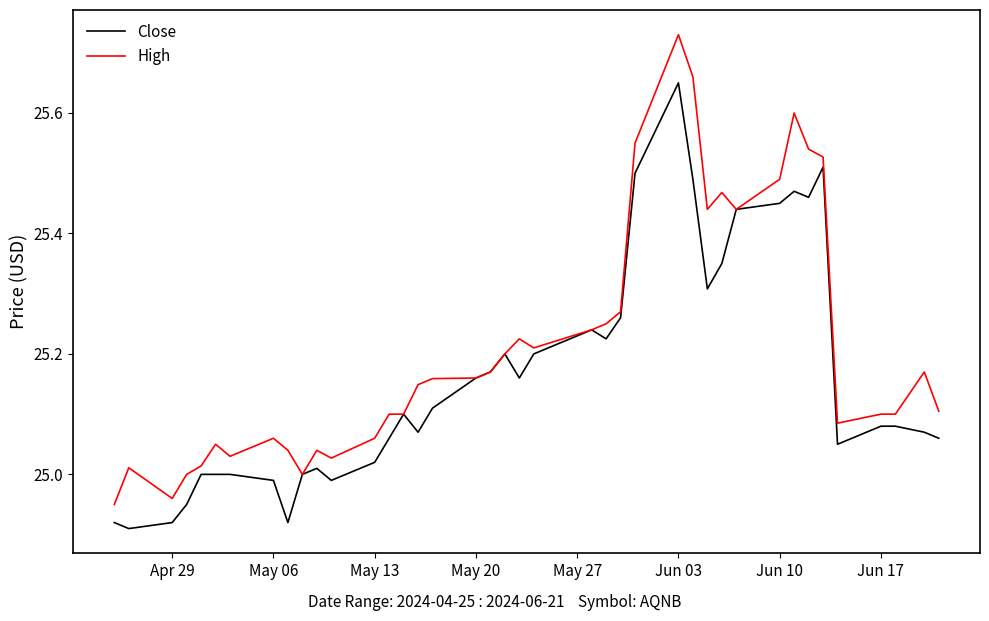

Which series has the largest total across all categories?

High